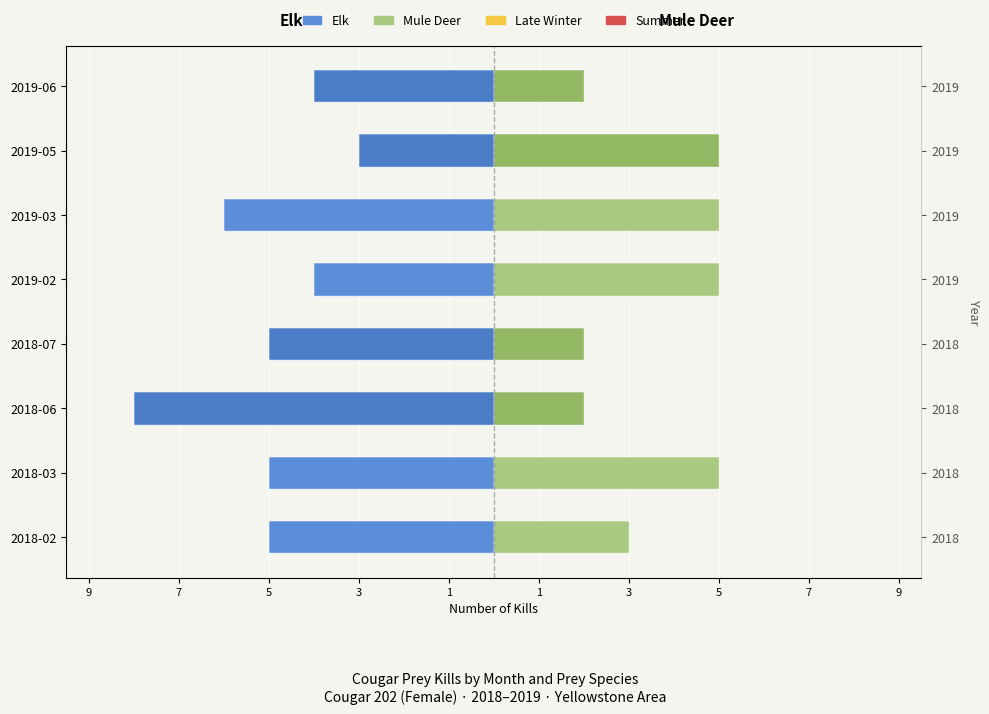

How many Mule Deer values are between 2 and 5?

8